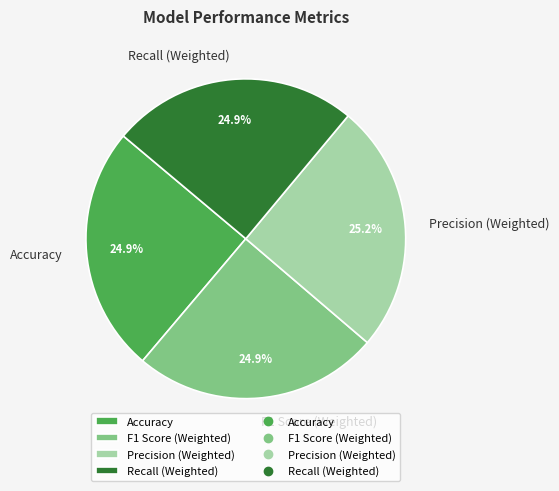

To the nearest percent, what portion does Recall (Weighted) represent?

25%